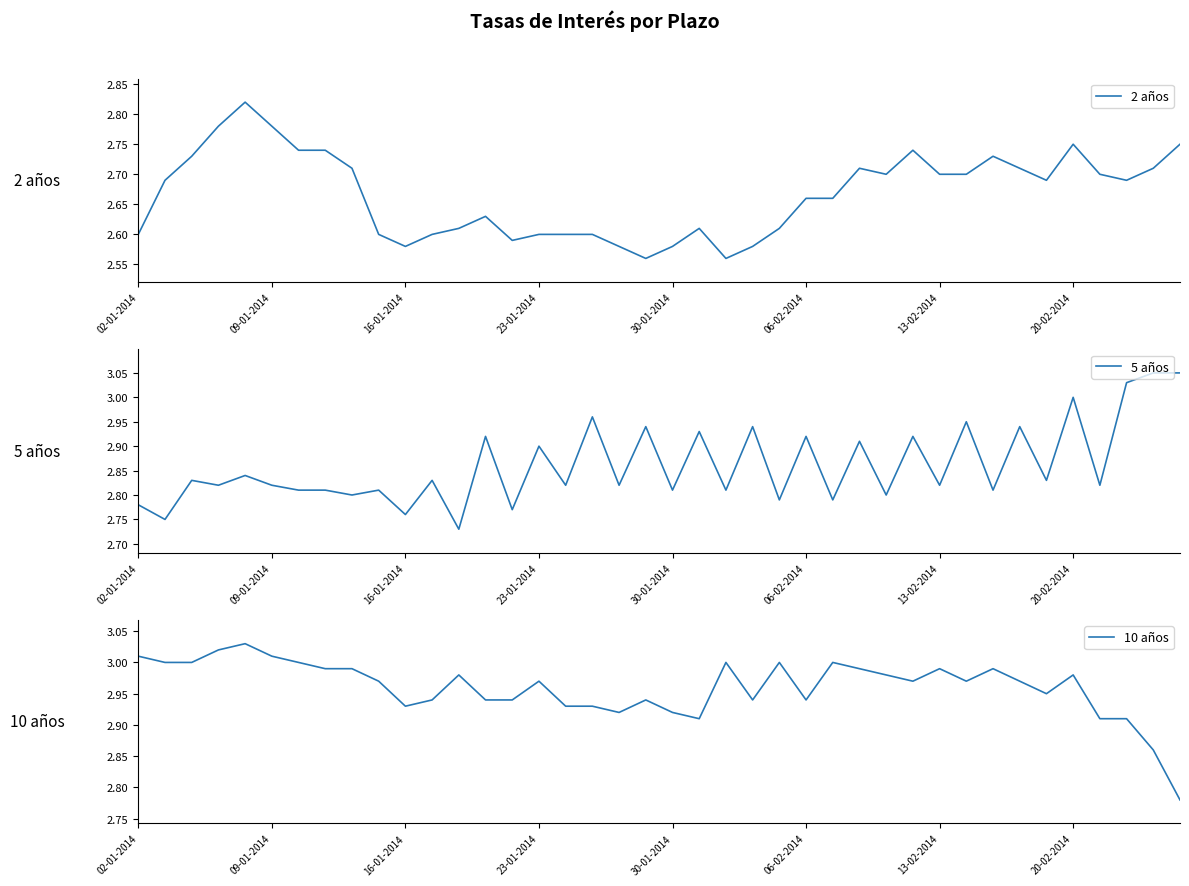

Is it true that 10 años equals 3.0 at 23-01-2014?

True